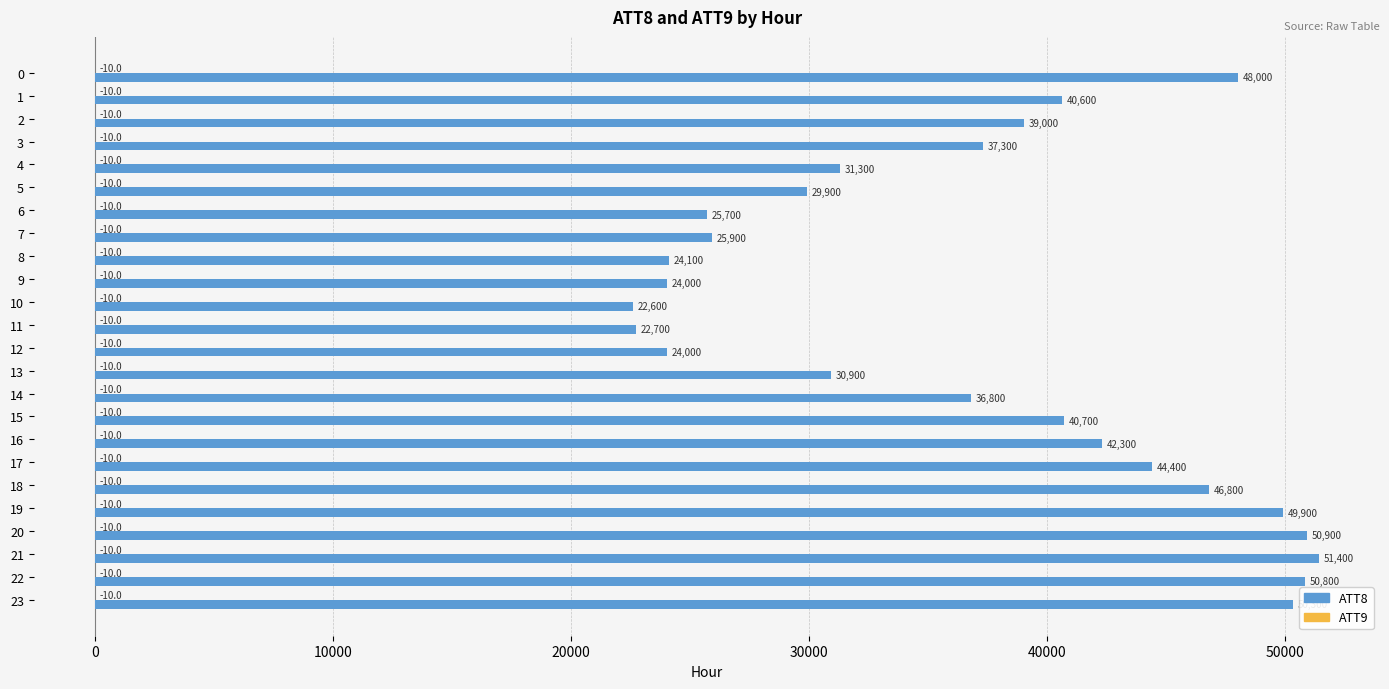

At which category is the sum across all series the highest?

21